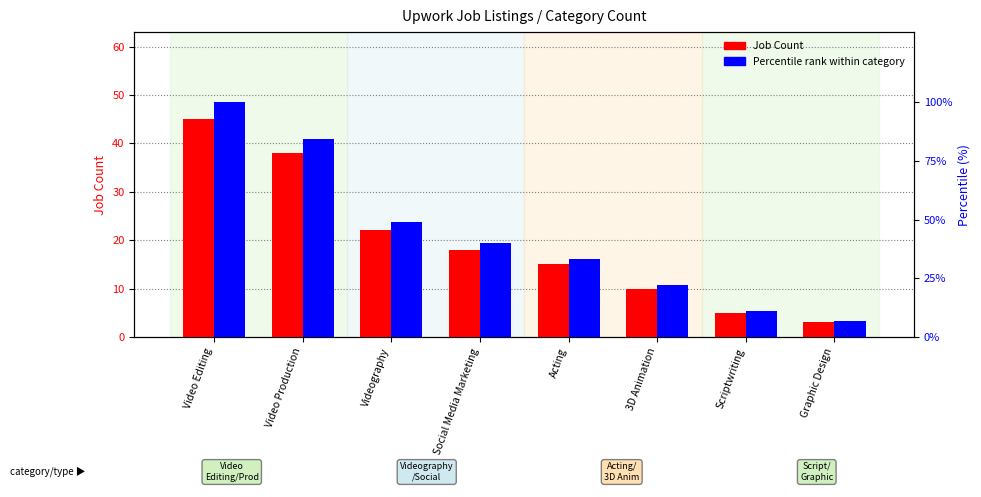

List the series in order of their peak value, highest first.

Percentile rank, Job Count